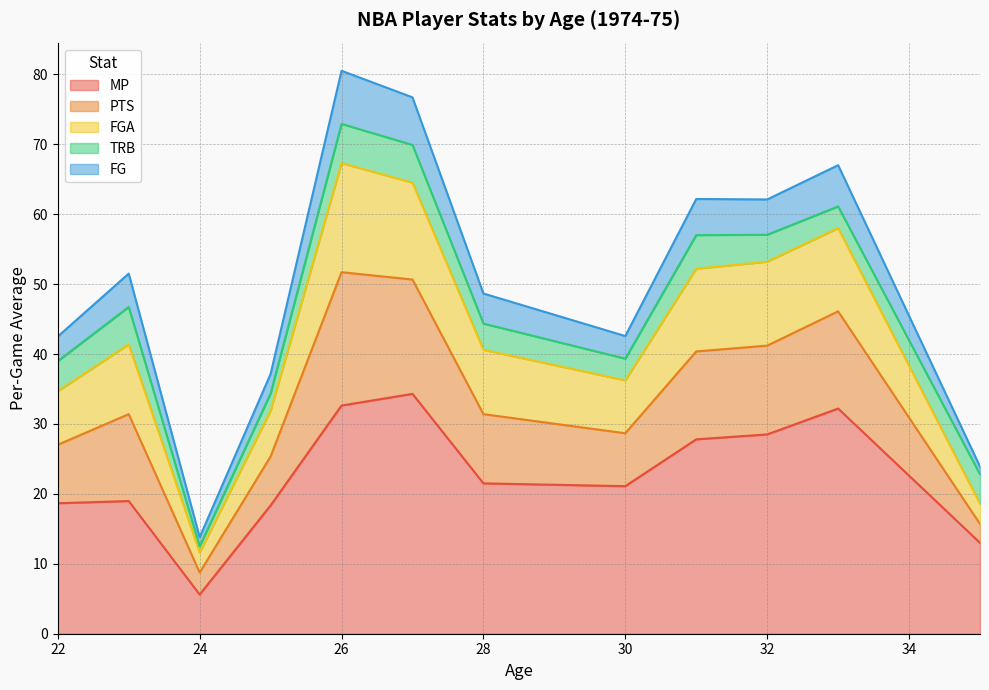

True or false: TRB and MP cross at least once.

False